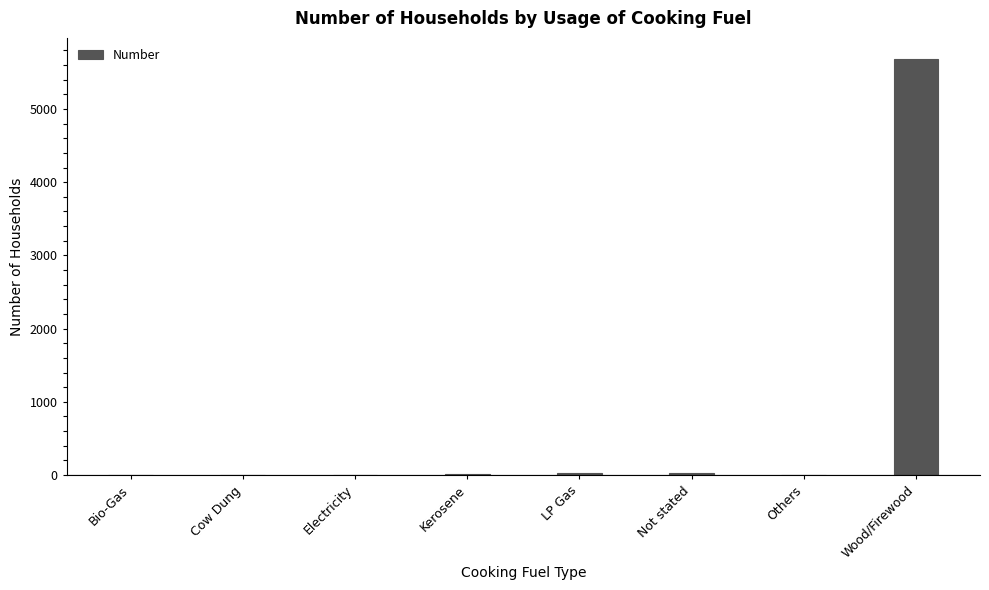

Count the number of data series in this chart.

1